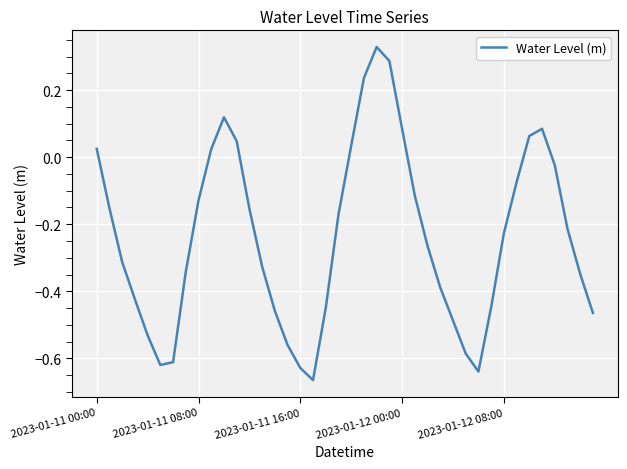

How many lines are shown in the chart?

1